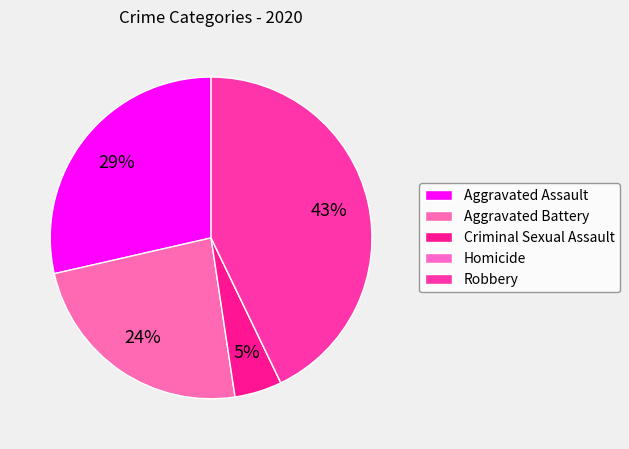

Is the sum of Aggravated Battery and Robbery greater than half?

Yes